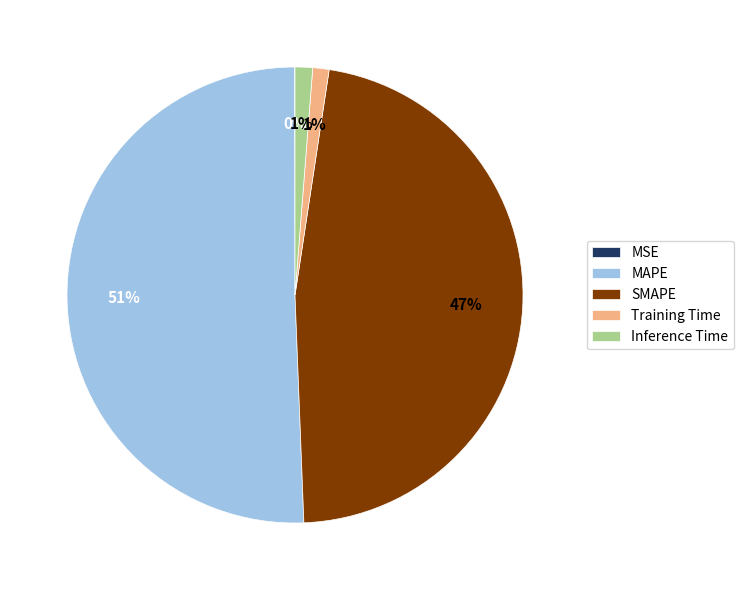

Which category has the biggest portion of the pie?

MAPE